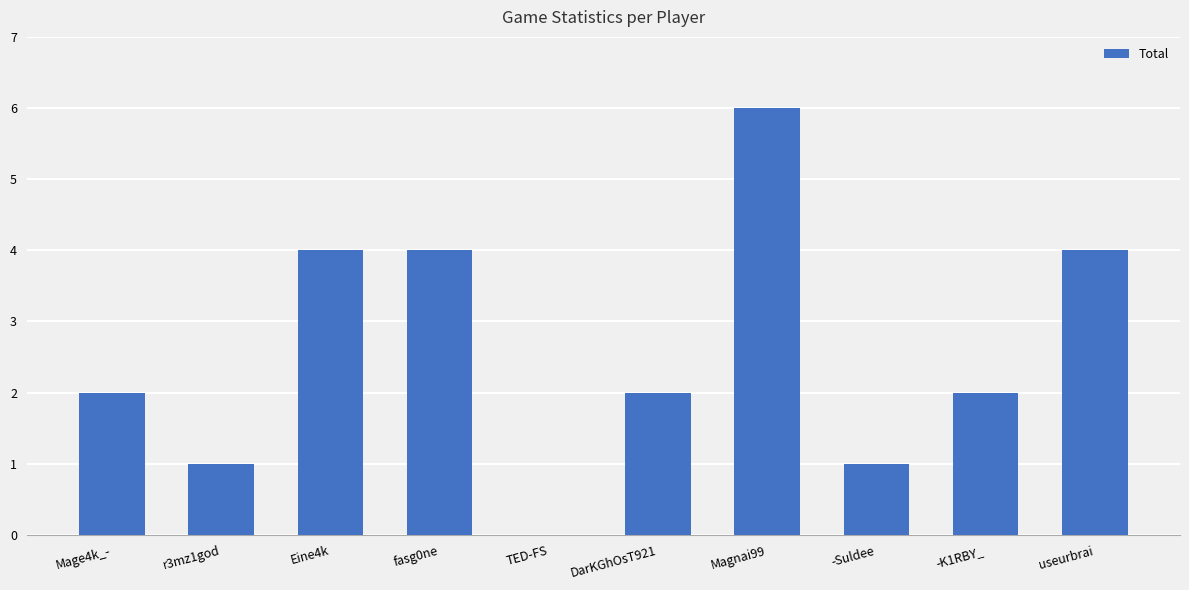

What is the ratio of the value at Eine4k to the value at -K1RBY_?

2.0